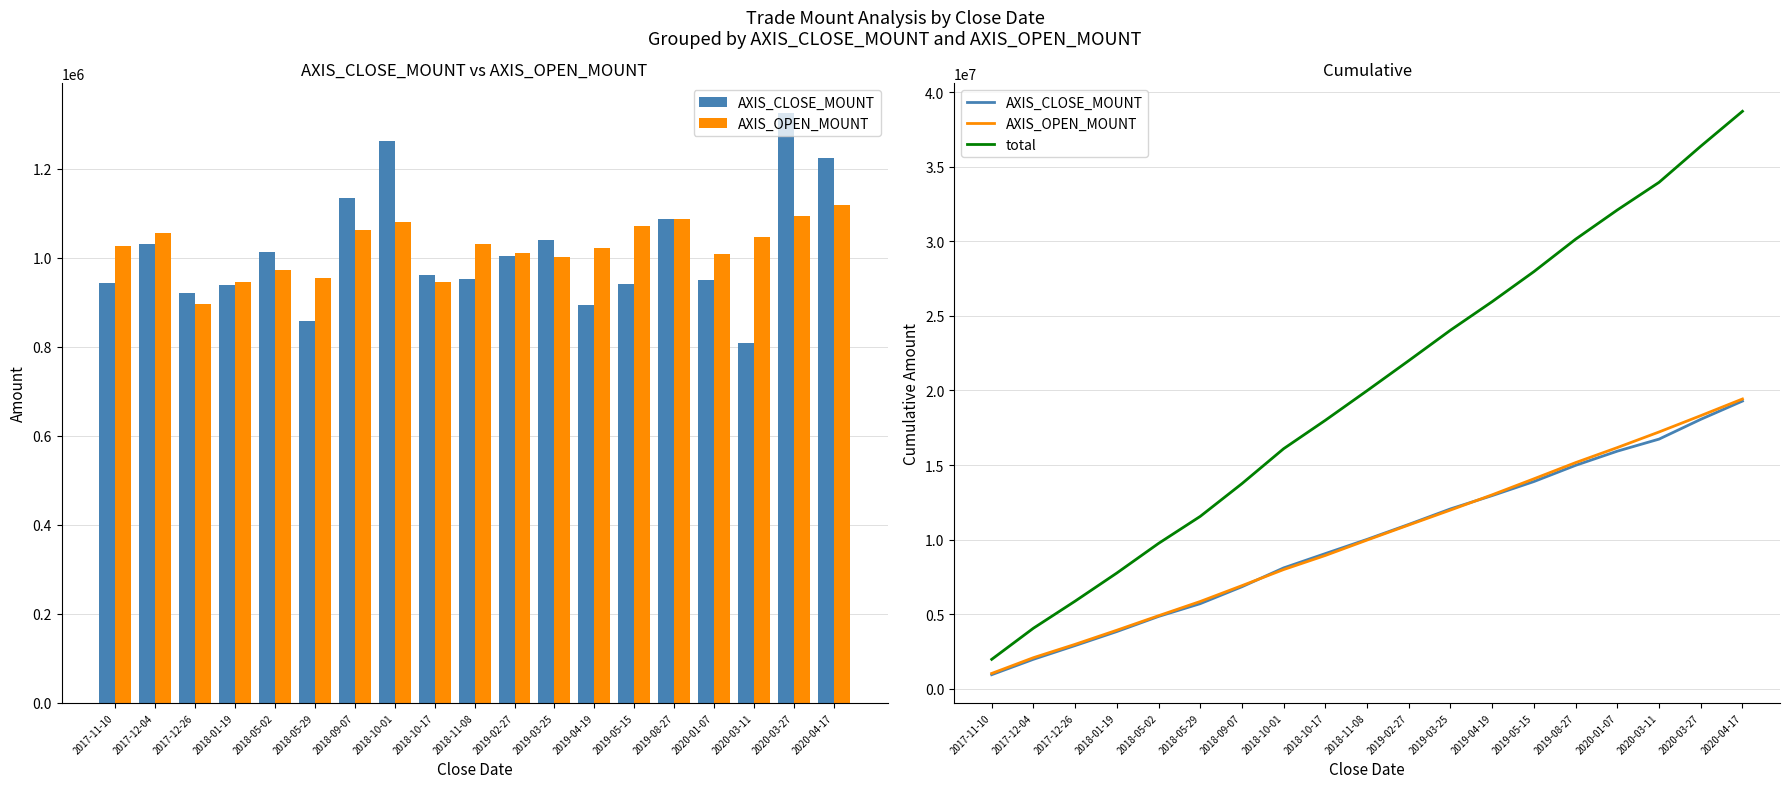

True or false: total has a value of 4412299 at 2018-05-02.

False